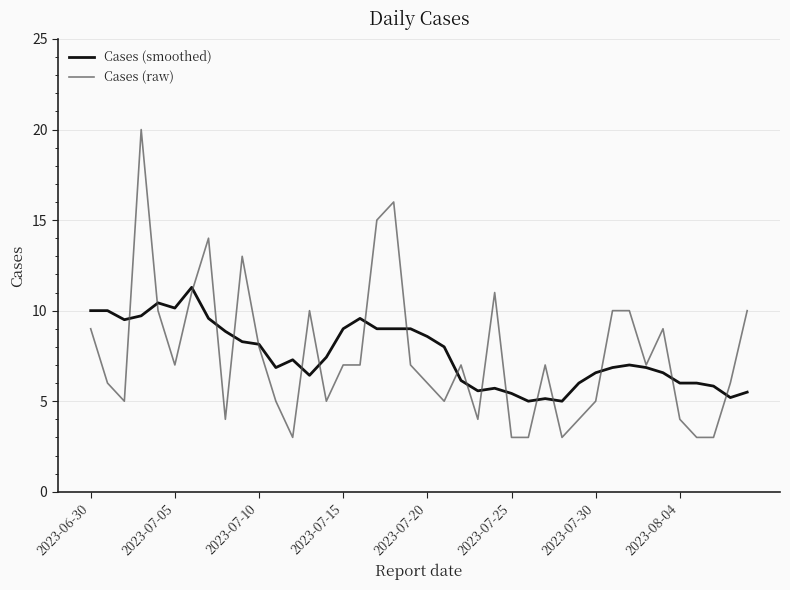

Which series has the widest spread of values?

Cases (raw)